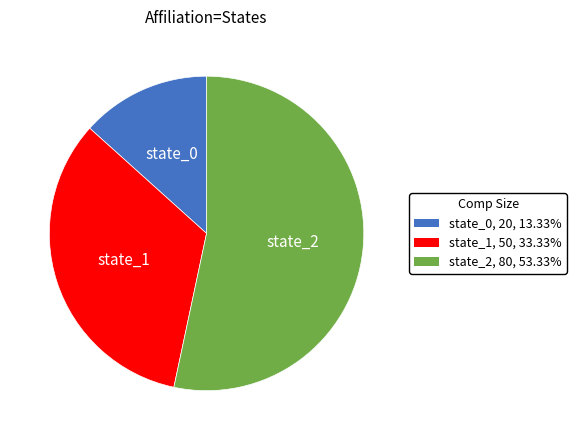

Is the sum of state_2 and state_0 greater than half?

Yes